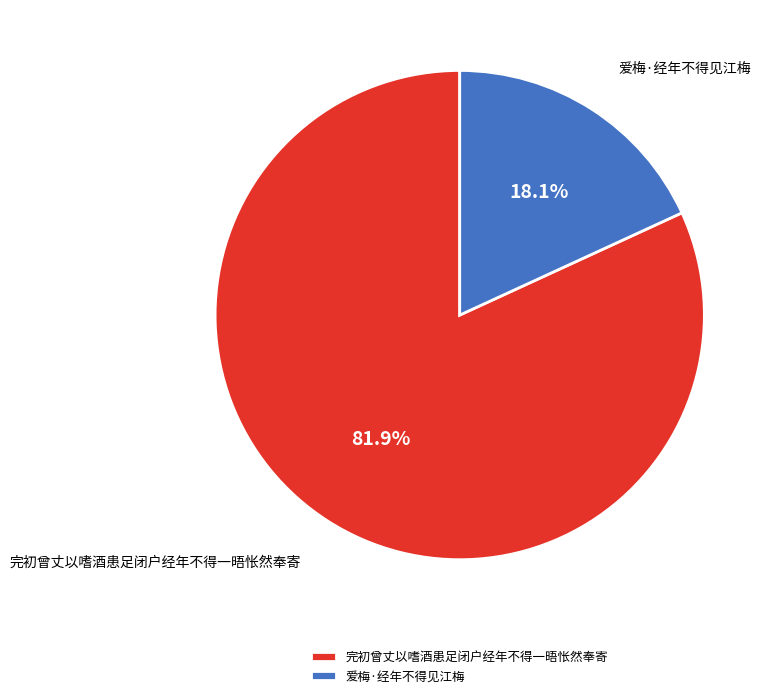

To the nearest percent, what is the difference between the largest and smallest slice percentages?

64%